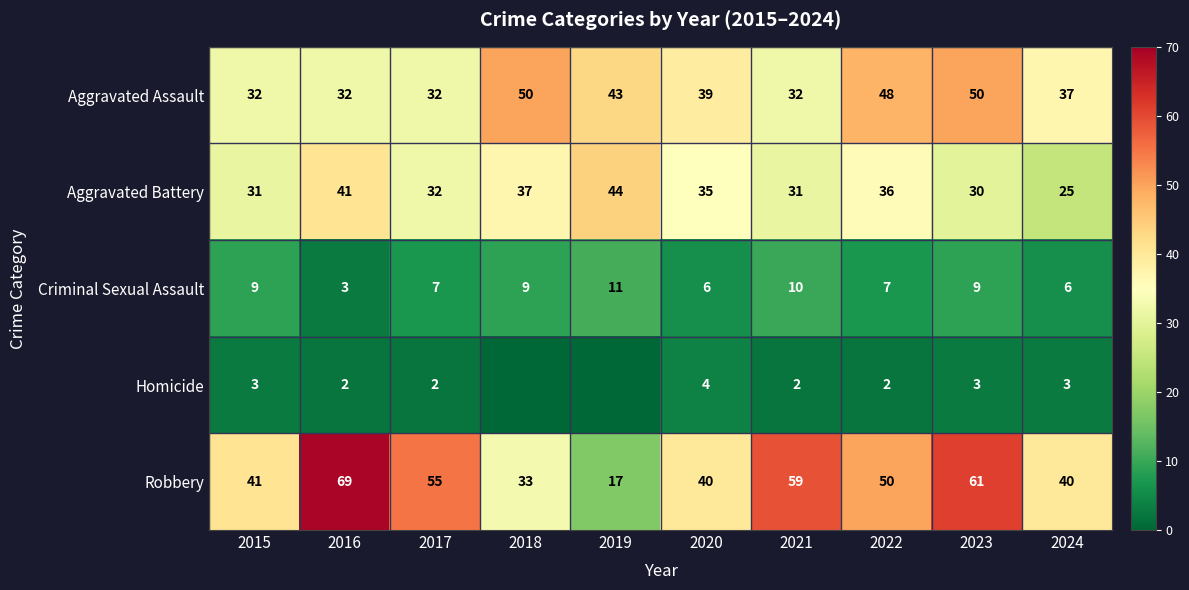

What is the total value across all series at 2024?

111